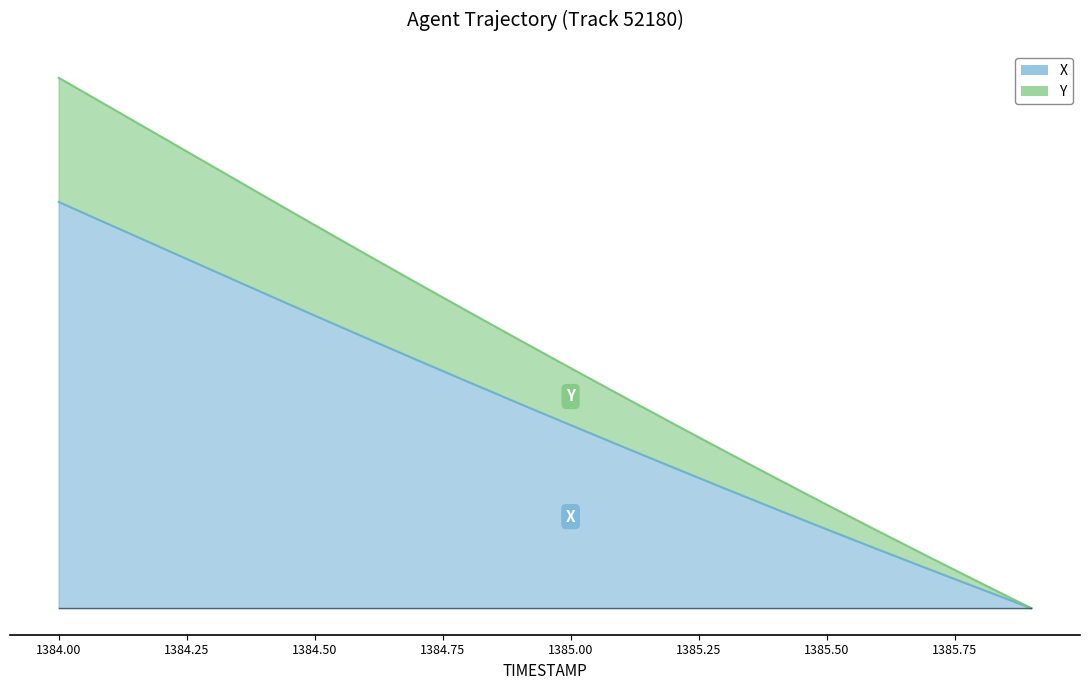

Is the value of X at 13 greater than the value of Y at 1386.00?

No